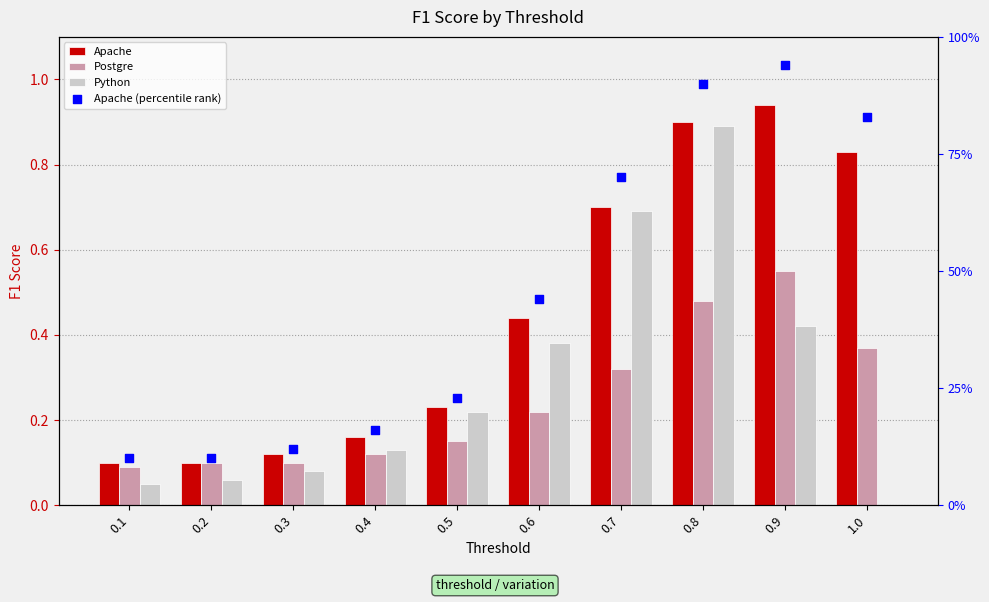

Which series has the largest total across all categories?

Apache